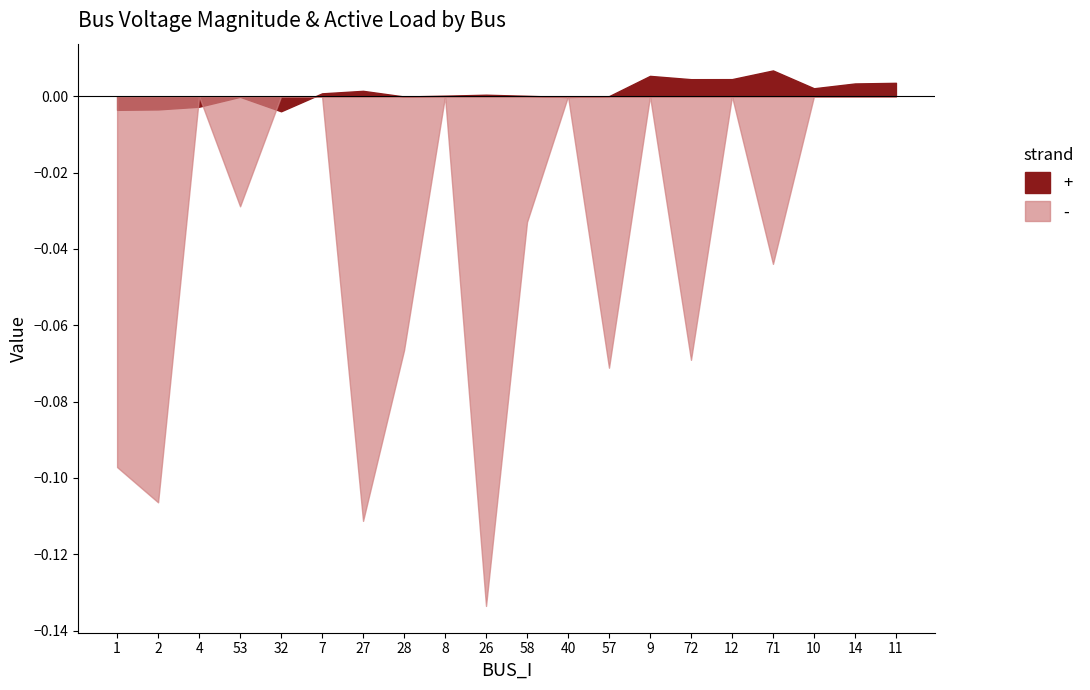

How many lines are shown in the chart?

2